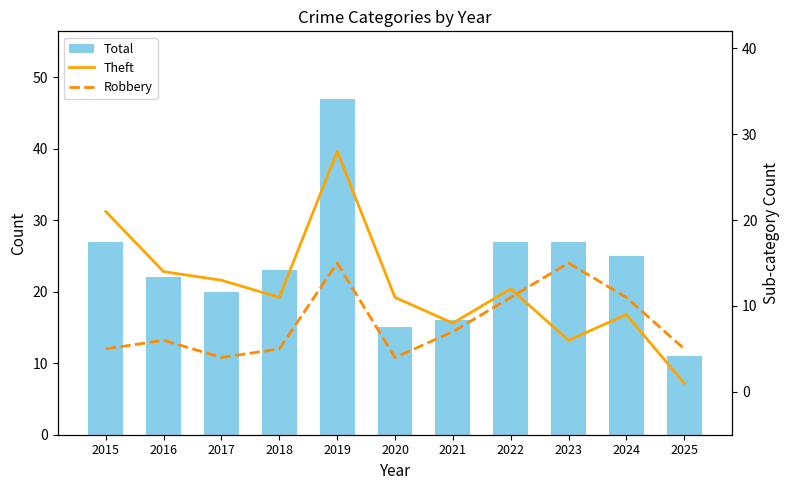

What are all the series names shown in the legend?

Total, Theft, Robbery